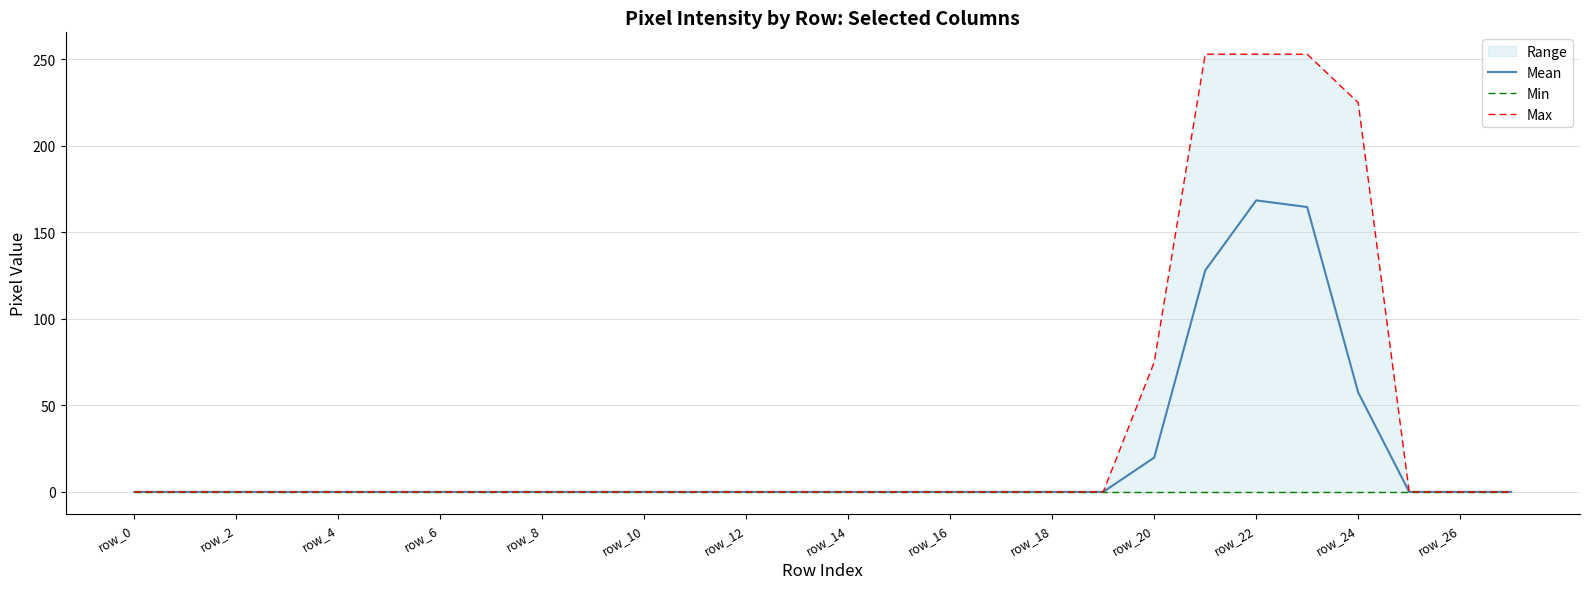

How many values in the Mean series exceed 0?

5